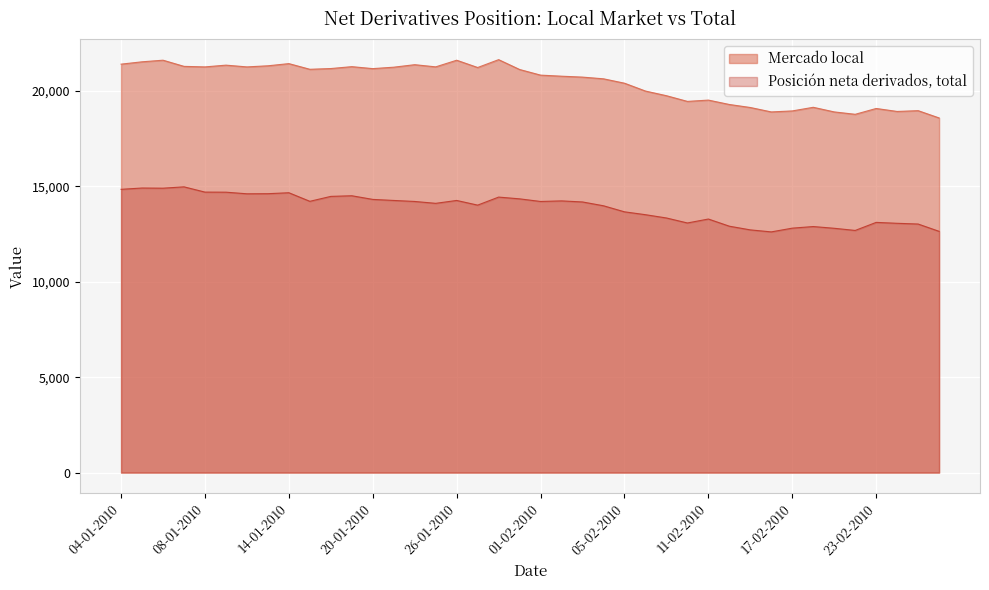

Which category has the lowest value in the Mercado local series?

26-02-2010